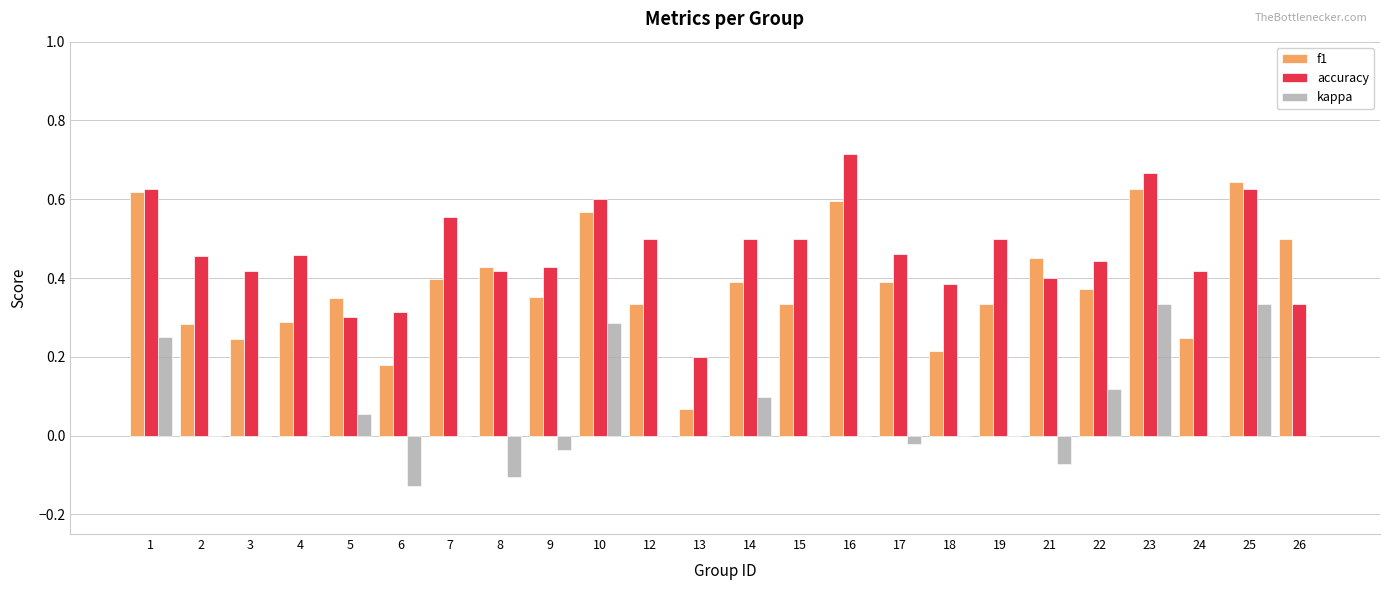

What are all the series names shown in the legend?

f1, accuracy, kappa